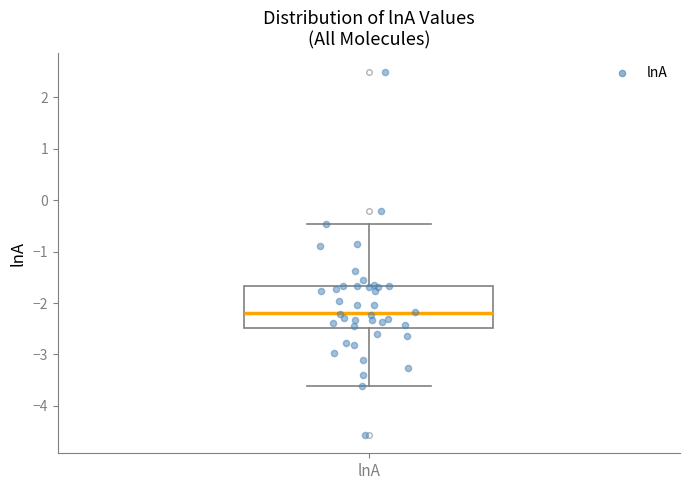

Where does the median line of the box for lnA sit on the y-axis? The values are not printed on the chart, so give them approximately, as read against the axis.

-2.2